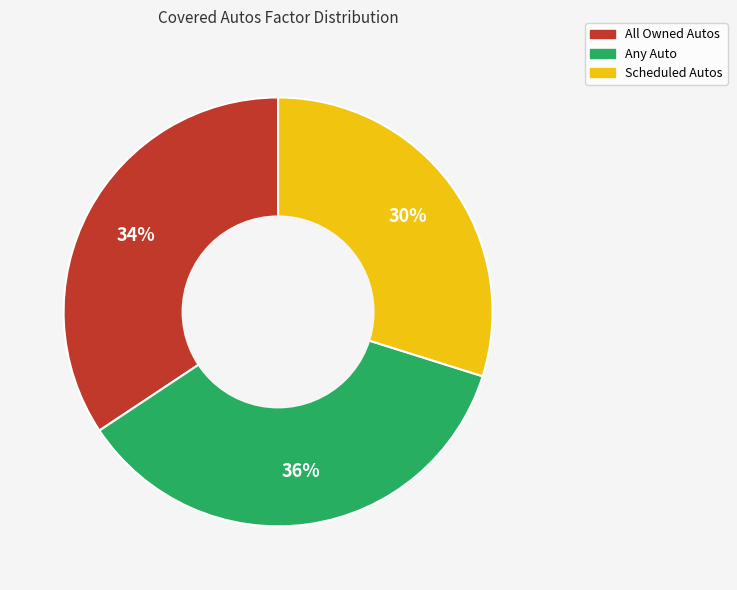

To the nearest percent, what is the average slice percentage?

33%